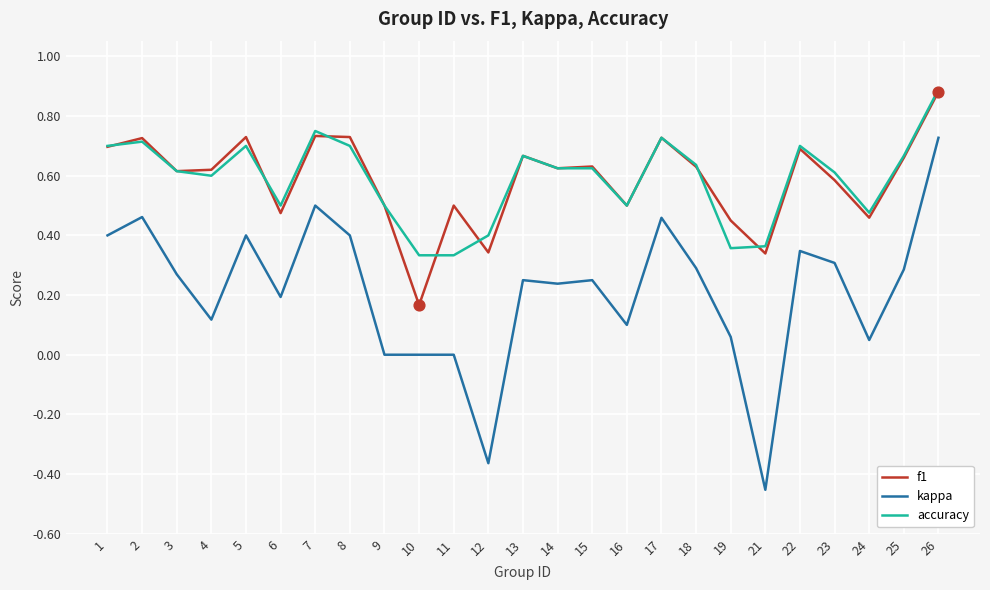

Is the value of f1 at 9 greater than the value of accuracy at 8?

No